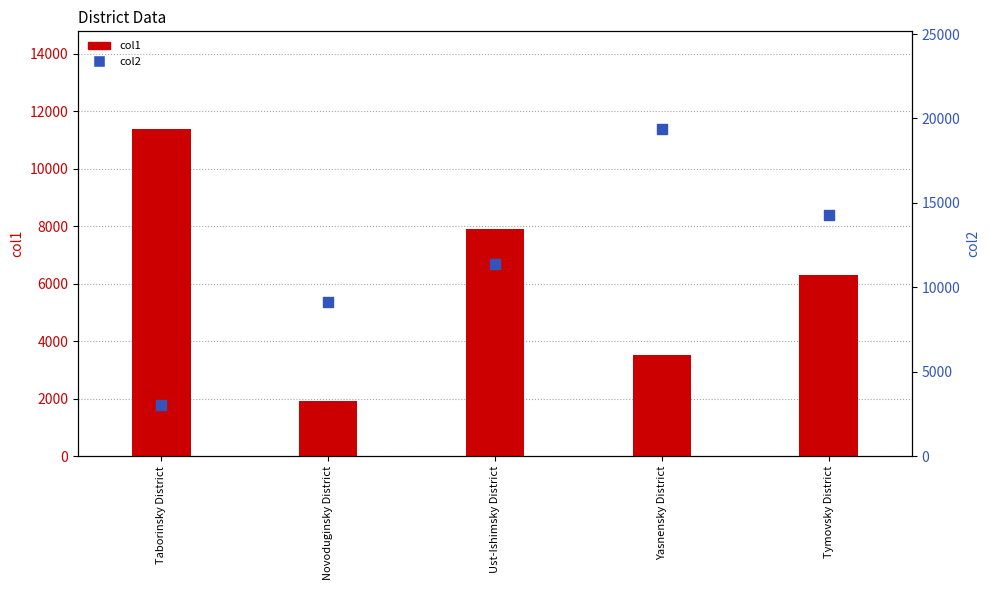

Which series reaches the minimum Y coordinate?

col1